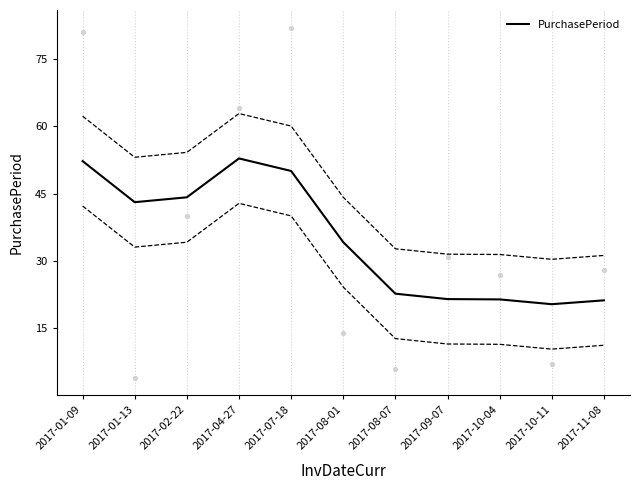

Approximately how many times larger is the value at 2017-01-09 compared to 2017-02-22?

1.2